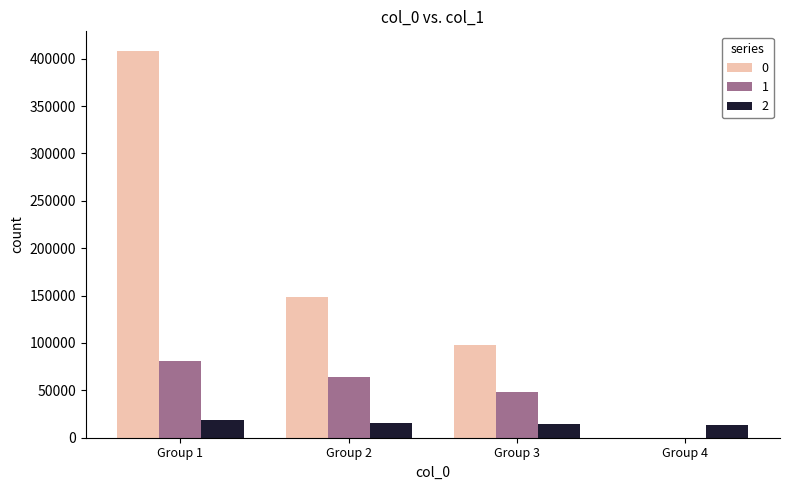

At which category is the sum across all series the highest?

Group 1